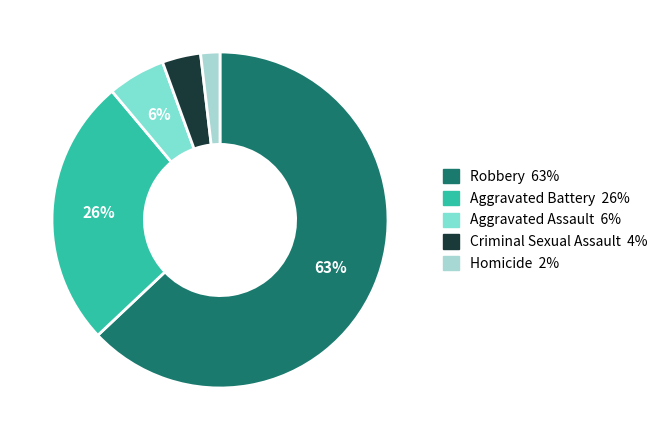

True or false: Homicide accounts for 2% of the total.

True